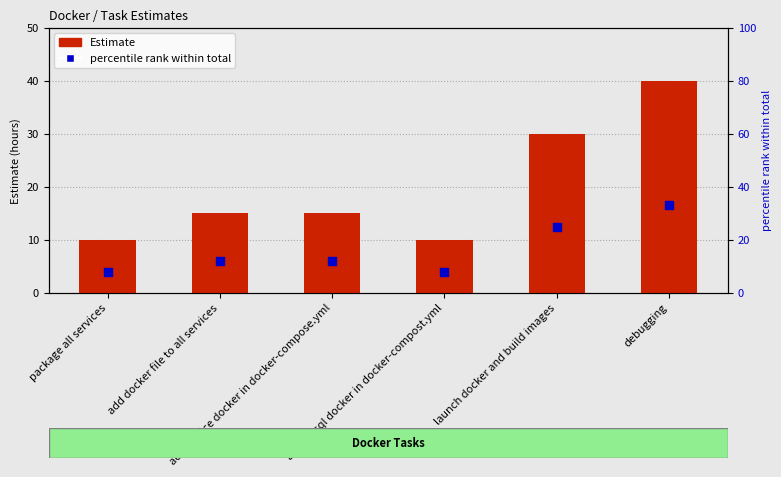

What is the total value across all series at debugging?

73